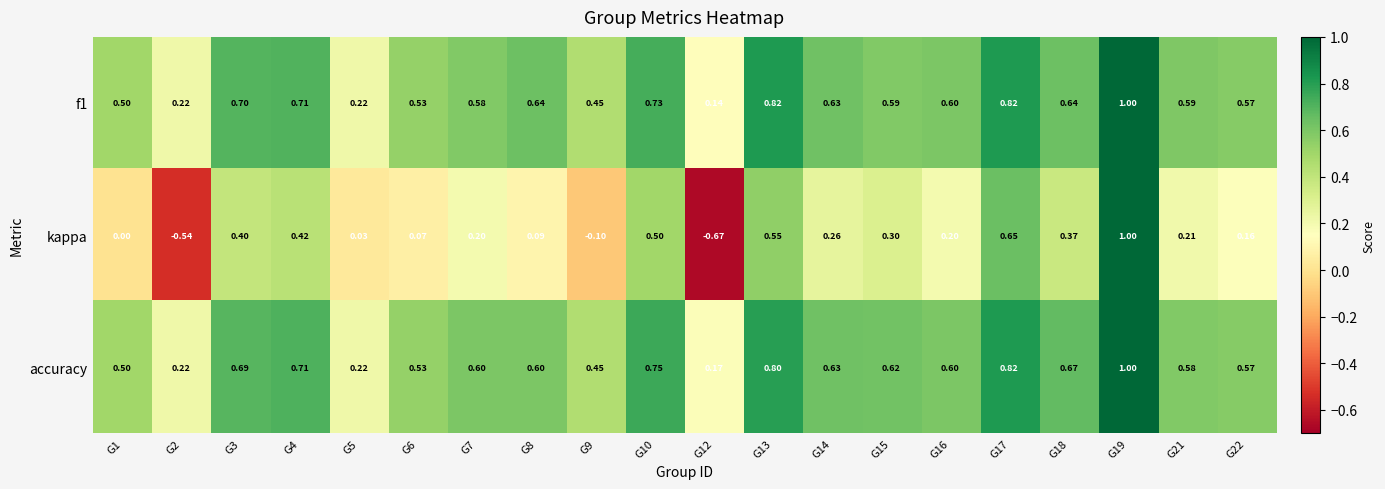

Which series changed the most between G10 and G21?

kappa